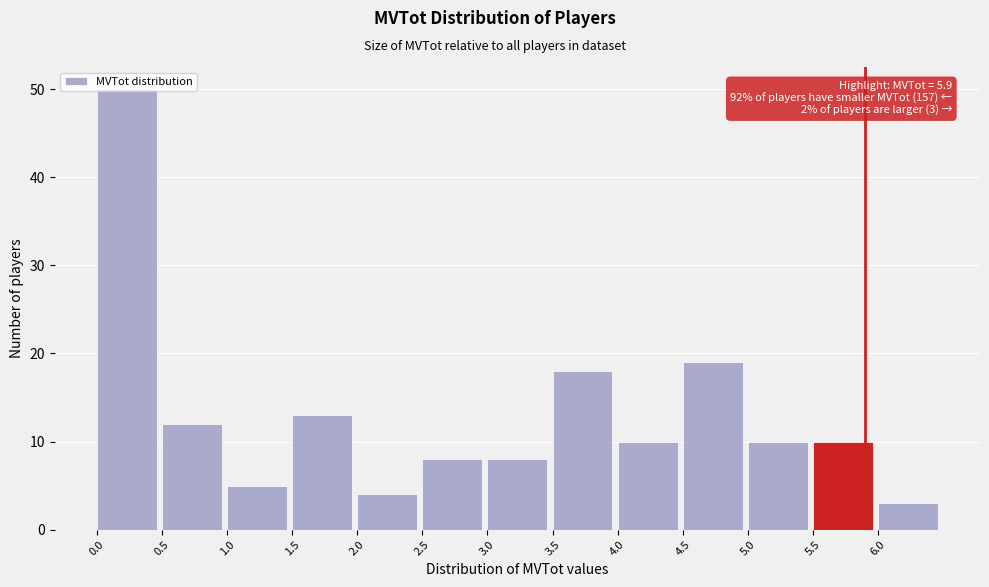

Over which range of the x-axis is the bar tallest?

0.0 to 0.5